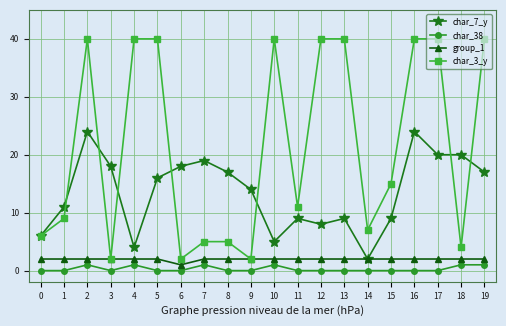

The value of group_1 at 4 is 2. True or false?

True